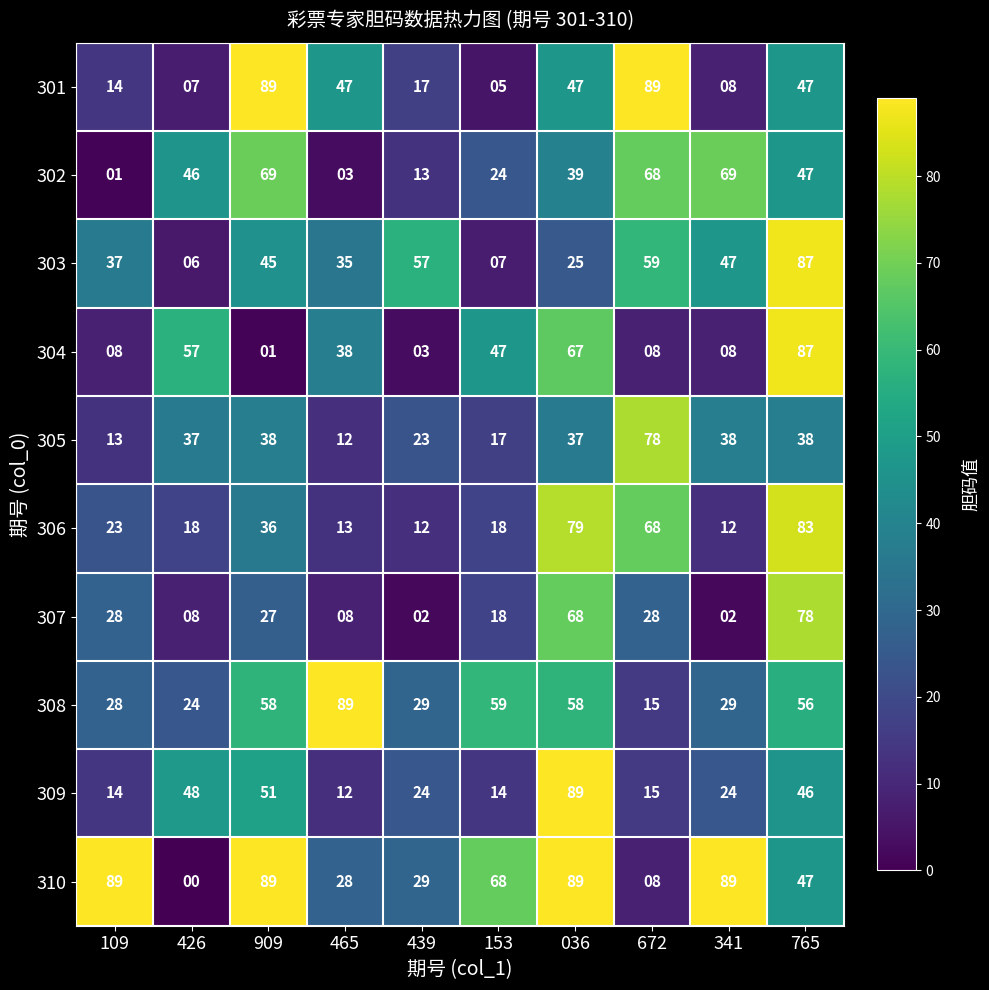

What is the spread (max minus min) of values at 765?

49